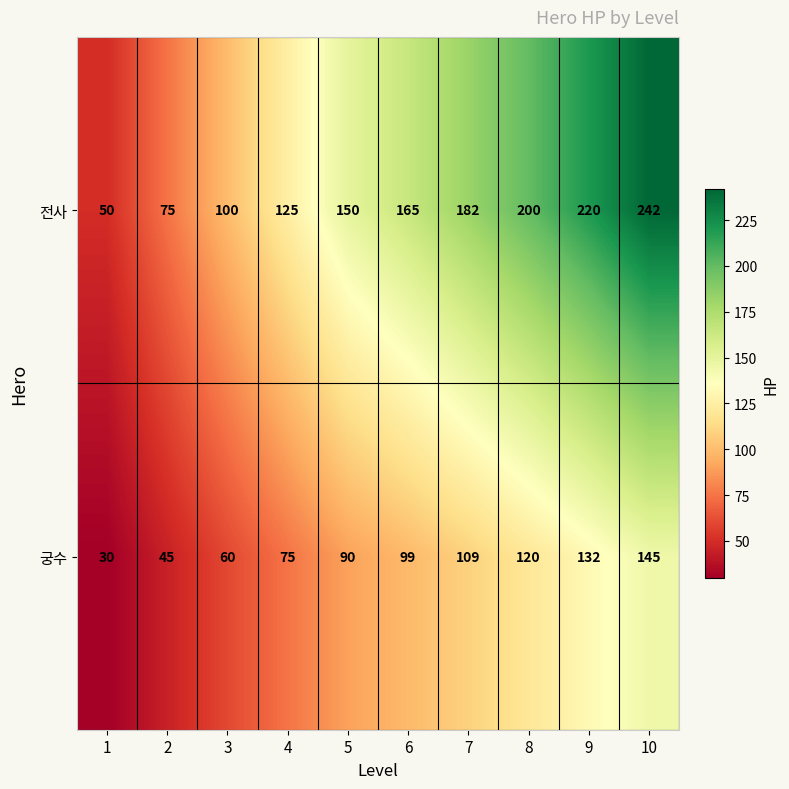

How many series are shown in this chart?

2